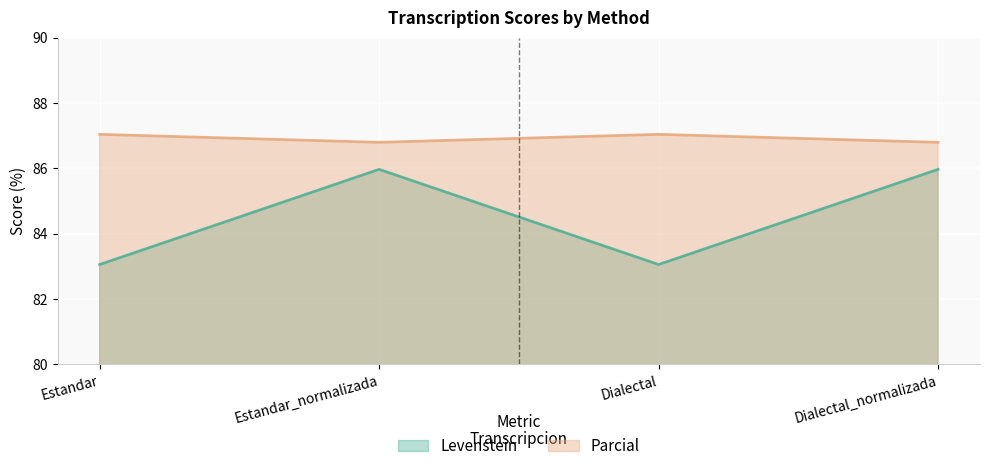

How many values in the Parcial series are below 87?

2